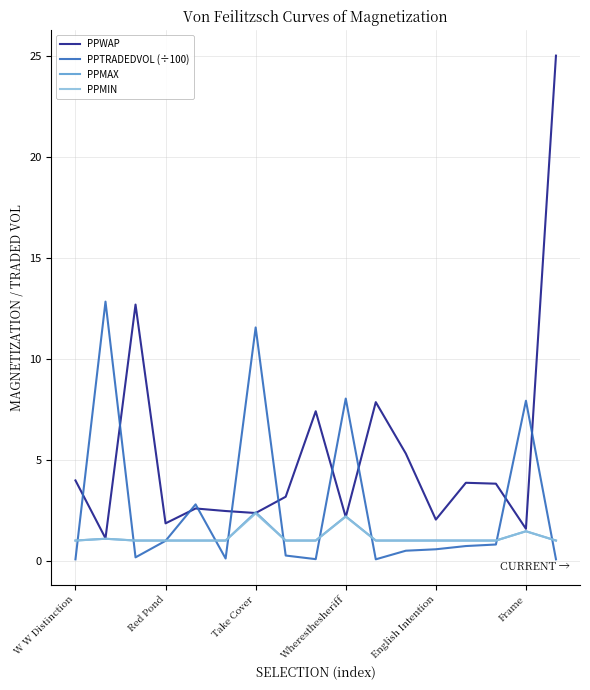

What is the lowest value of the PPWAP series?

1.1